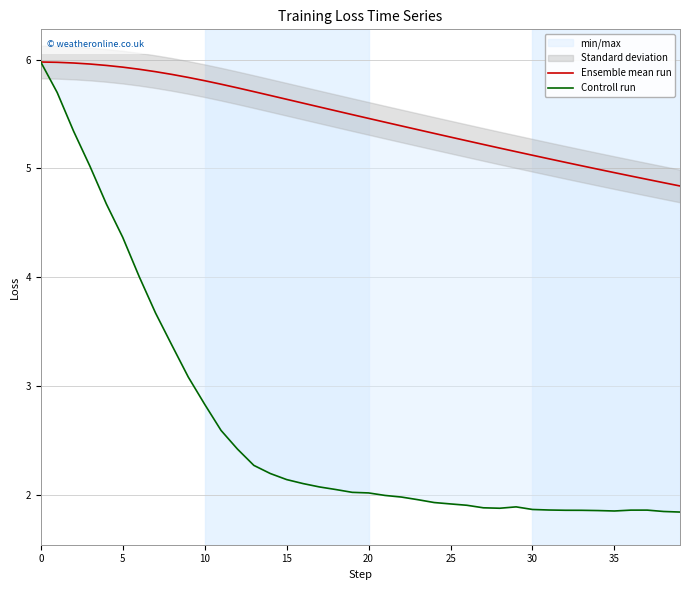

Does the chart display data point markers on the line(s)?

No